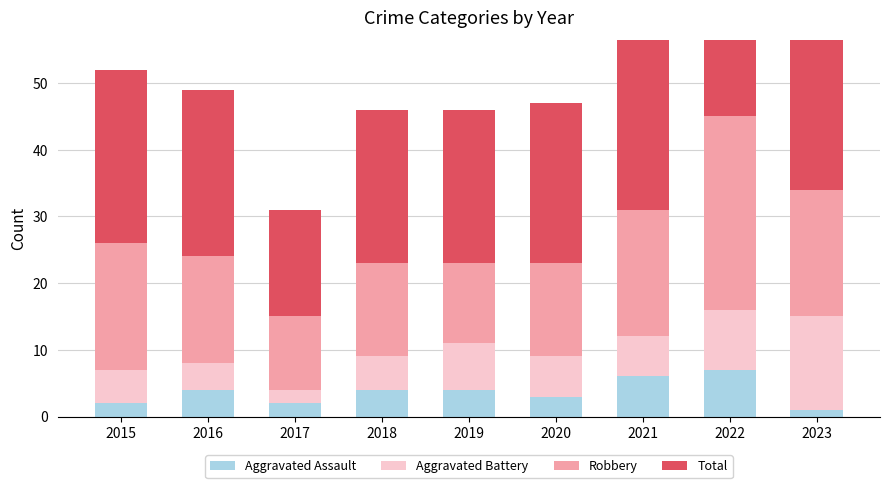

What is the value of the Aggravated Battery bar at the 2nd from the left?

4